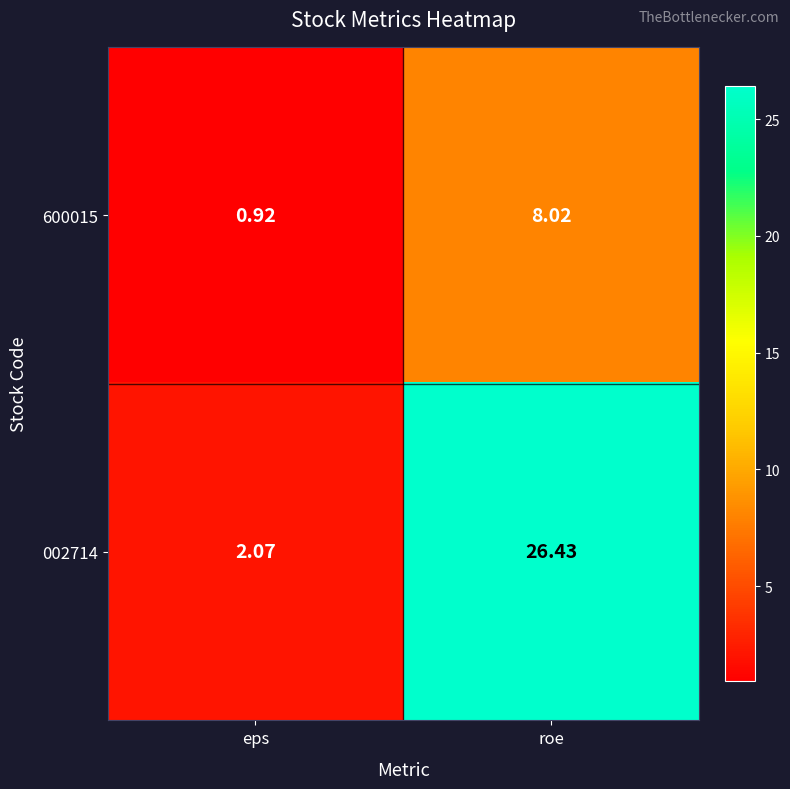

Which category has the lowest value in the 600015 series?

eps